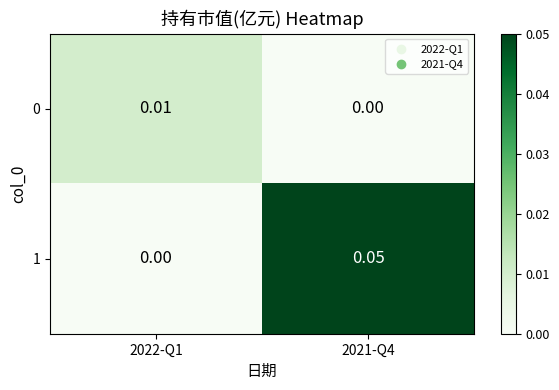

Is the value of 0 at 2021-Q4 greater than the value of 1 at 2021-Q4?

No